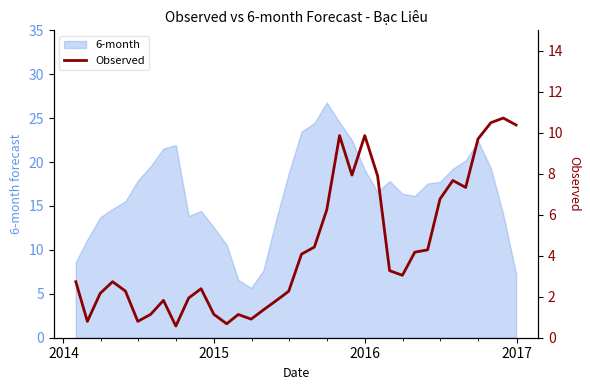

What is the maximum value for 6-month?

26.8